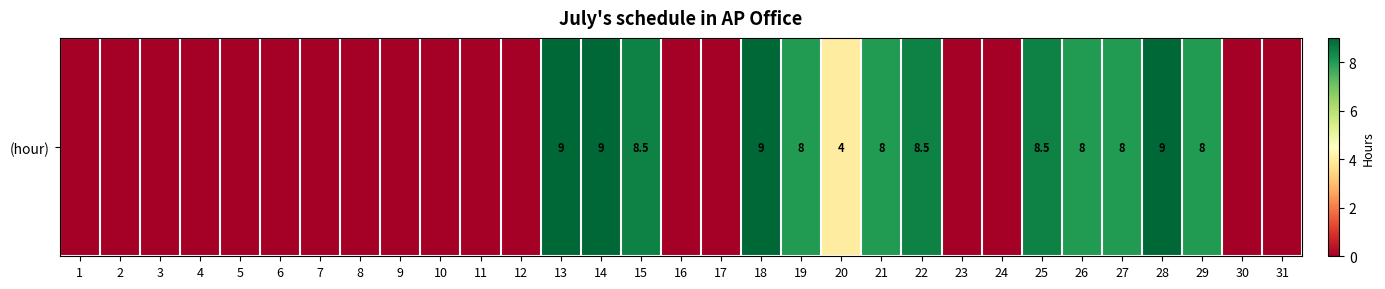

Which has a higher value, 18 or 3?

18